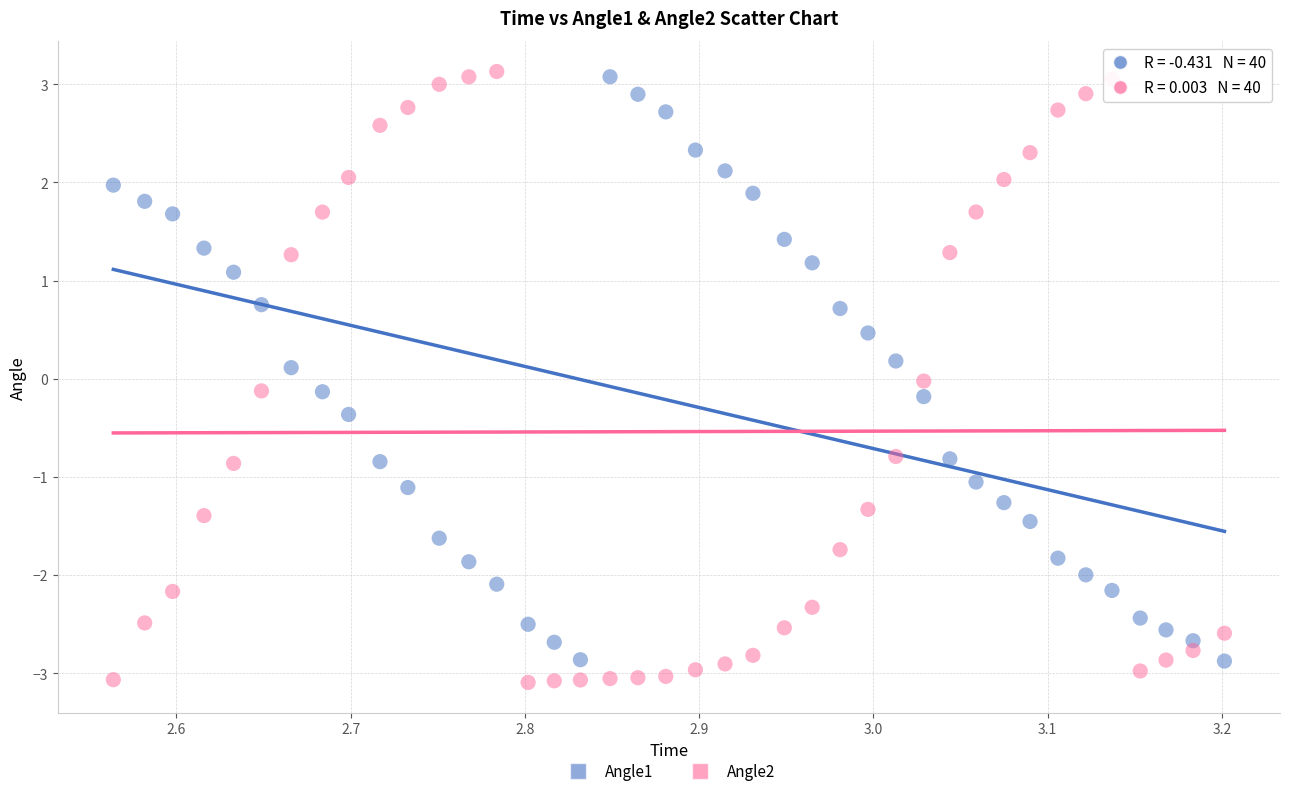

What are all the series names shown in the legend?

Angle1, Angle2